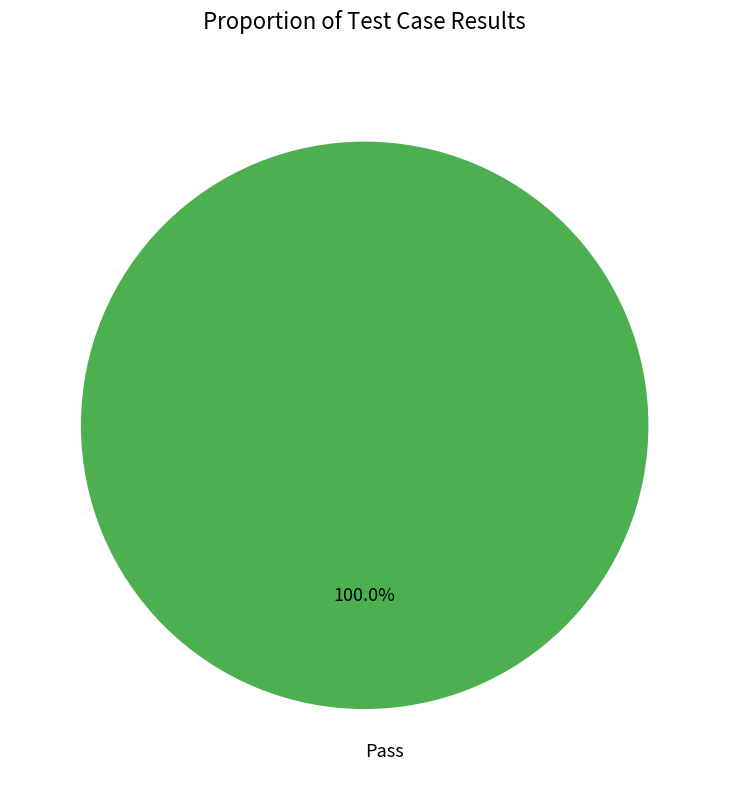

Rank the categories by value from lowest to highest.

Pass